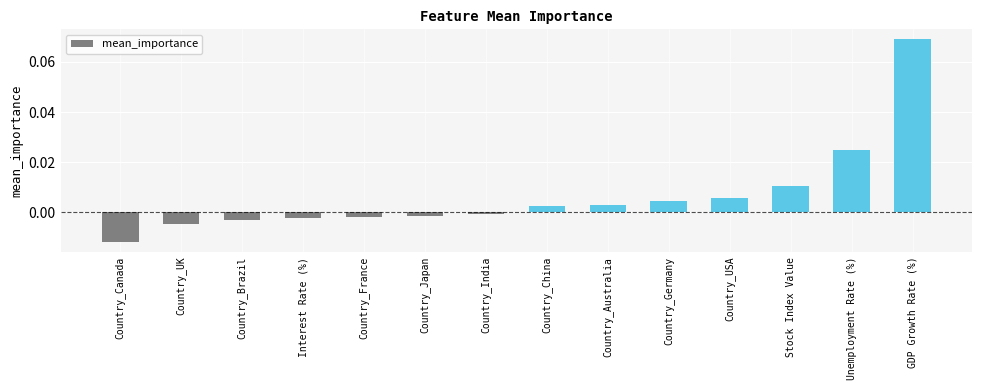

What position from the right is Interest Rate (%)?

11